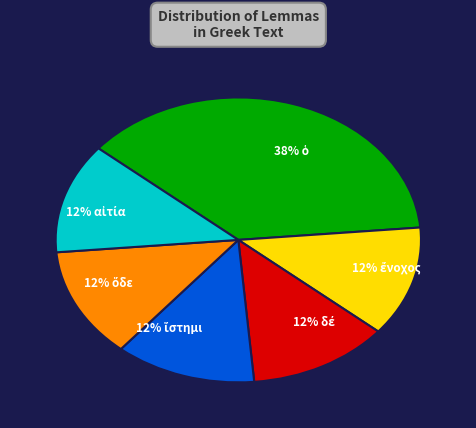

How many slices are in this pie chart?

6